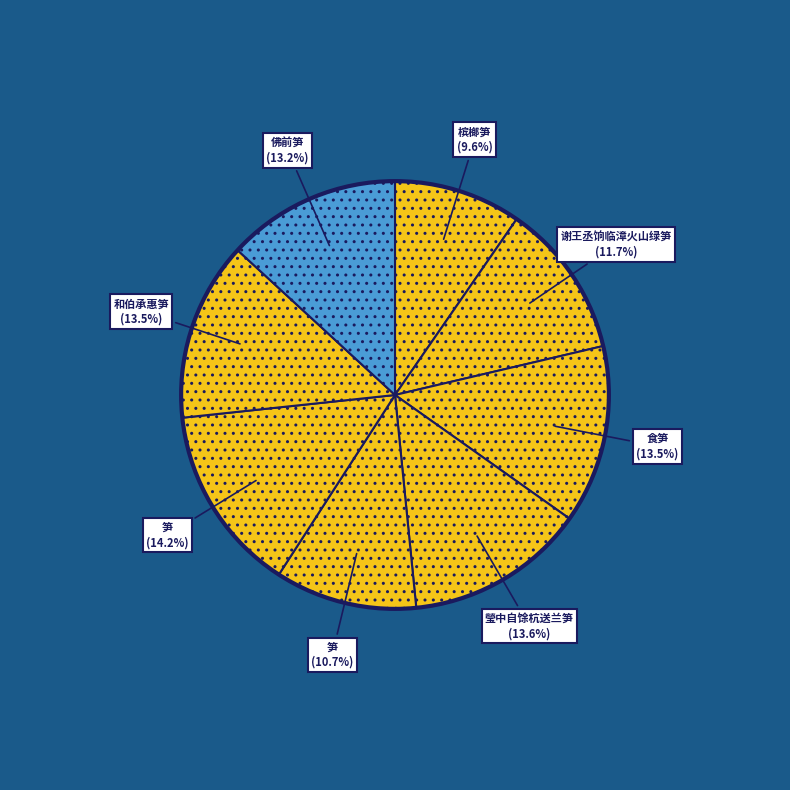

To the nearest percent, what is the average slice percentage?

12%